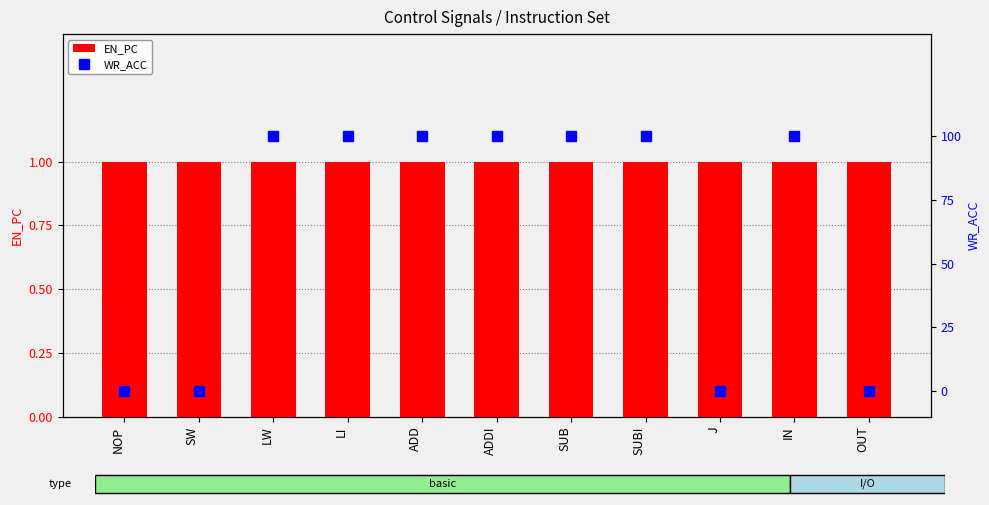

What is the value of the EN_PC bar at the 5th from the left?

1